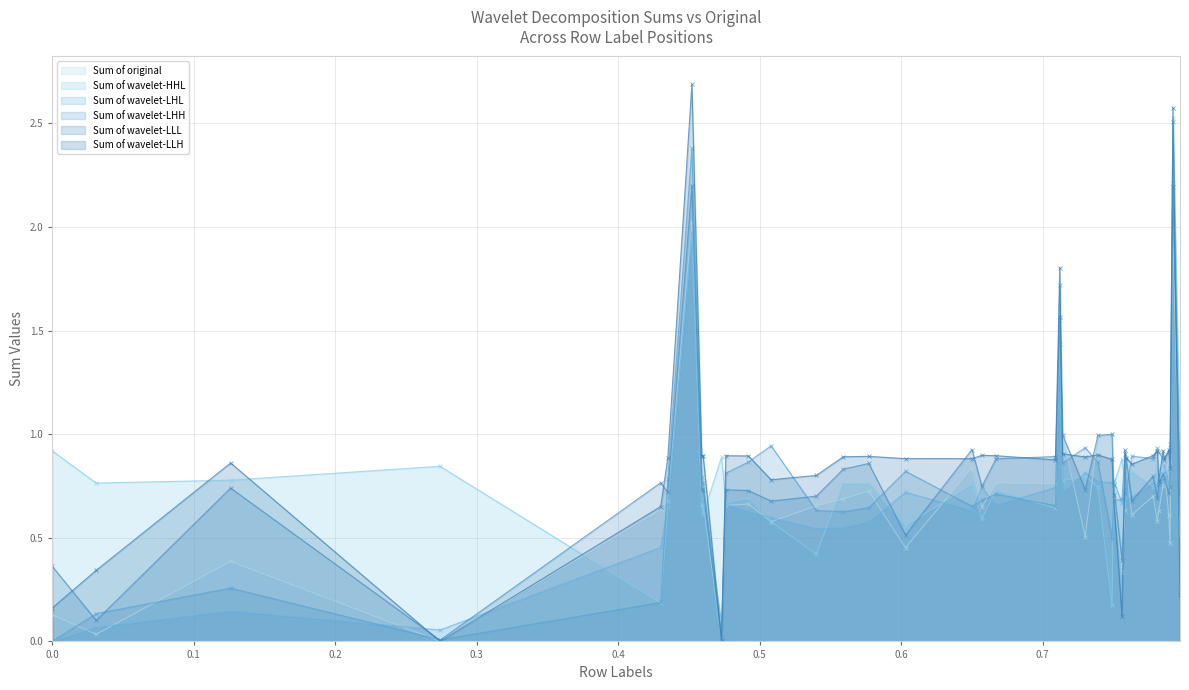

Does the chart display data point markers on the line(s)?

Yes